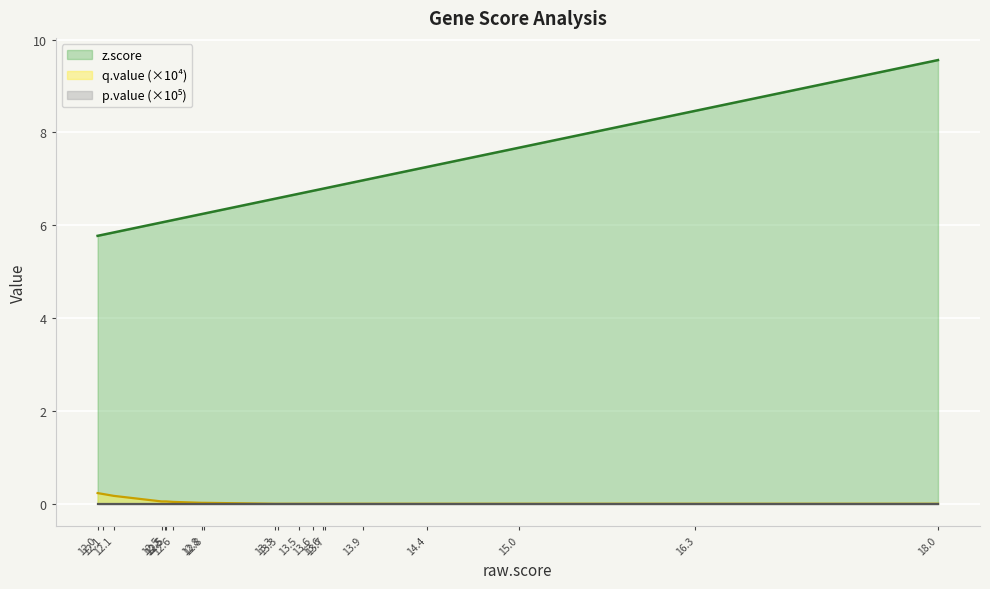

How many distinct data groups are displayed?

3